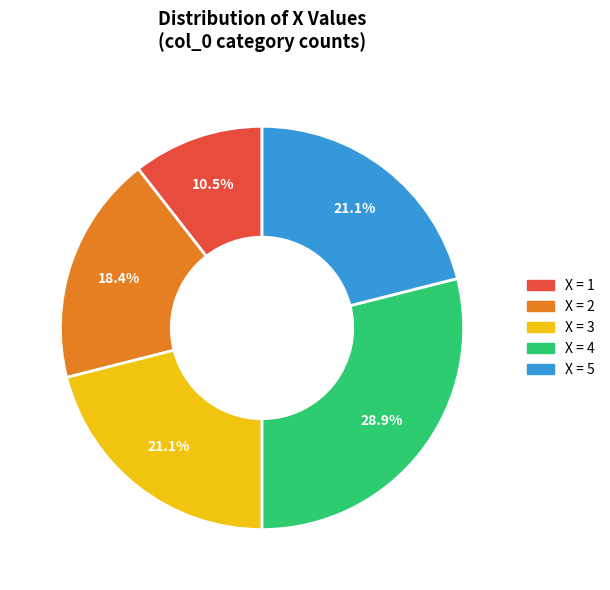

To the nearest percent, what is the difference between the largest and smallest slice percentages?

18%